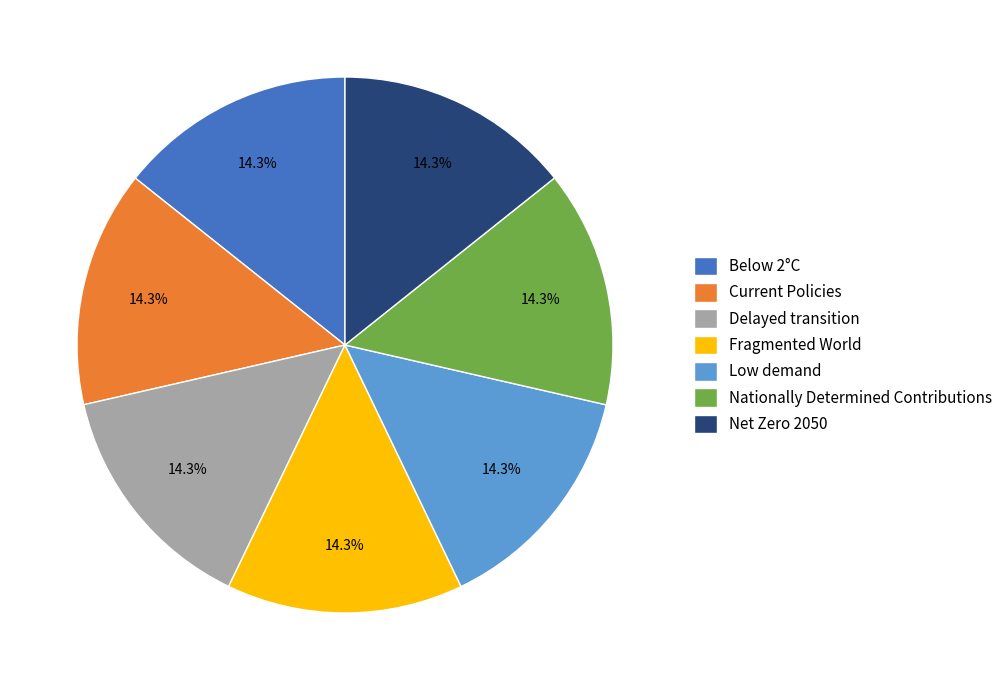

To the nearest percent, what percentage of the pie is Delayed transition?

14%